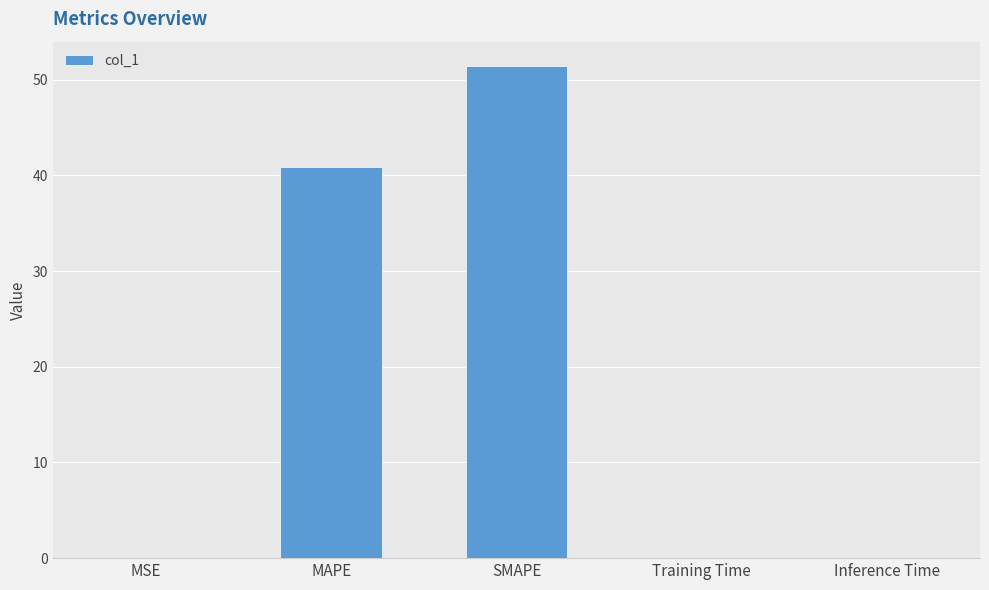

True or false: the data shows 0.0 at MSE.

True